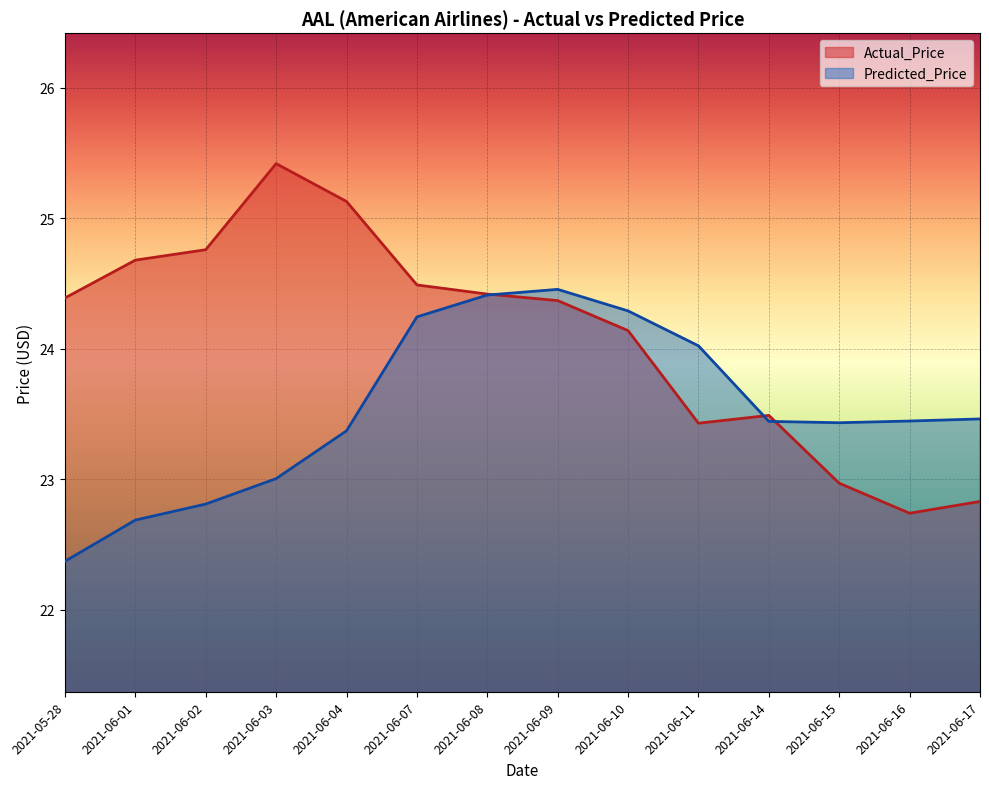

Reading left to right, extract all data points from this chart.

Actual_Price: 2021-05-28=24.4	2021-06-01=24.7	2021-06-02=24.8	2021-06-03=25.4	2021-06-04=25.1	2021-06-07=24.5	2021-06-08=24.4	2021-06-09=24.4	2021-06-10=24.1	2021-06-11=23.4	2021-06-14=23.5	2021-06-15=23.0	2021-06-16=22.7	2021-06-17=22.8
Predicted_Price: 2021-05-28=22.4	2021-06-01=22.7	2021-06-02=22.8	2021-06-03=23.0	2021-06-04=23.4	2021-06-07=24.2	2021-06-08=24.4	2021-06-09=24.5	2021-06-10=24.3	2021-06-11=24.0	2021-06-14=23.4	2021-06-15=23.4	2021-06-16=23.4	2021-06-17=23.5